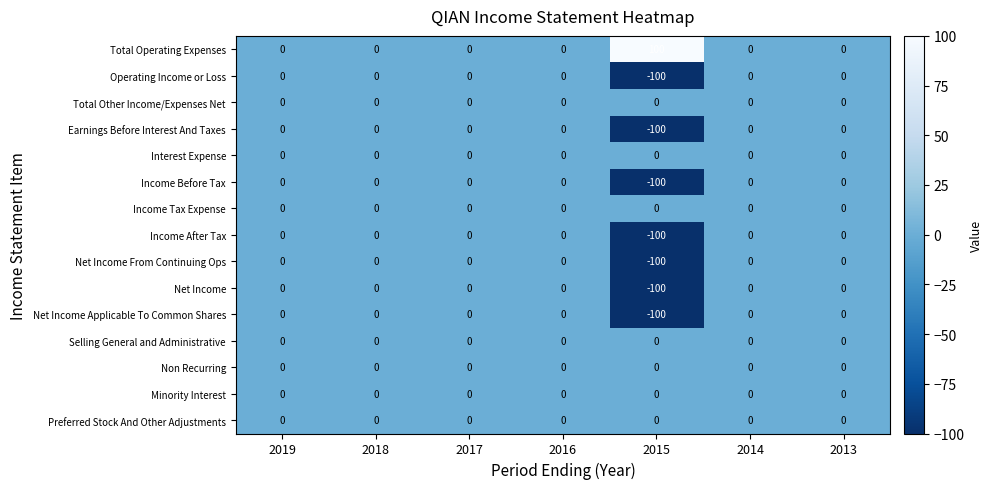

Which series has the largest total across all categories?

Total Operating Expenses